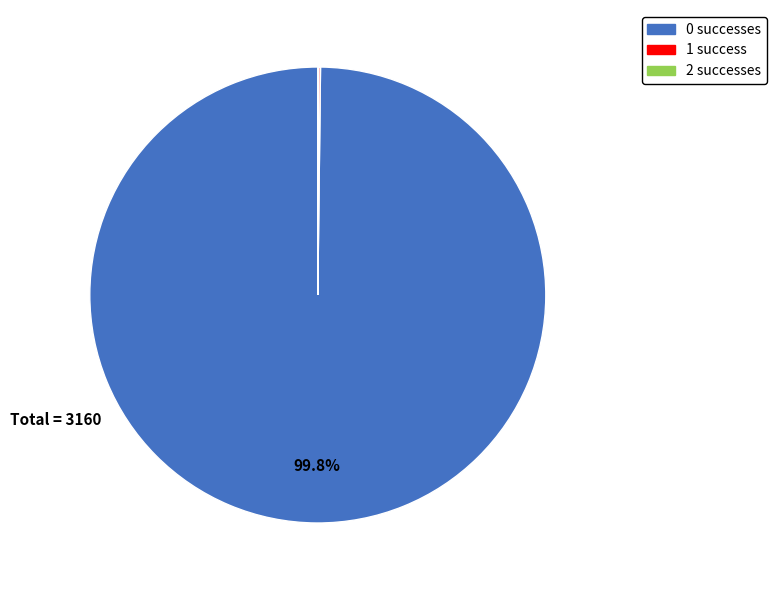

Is there any slice that represents more than half of the pie?

Yes